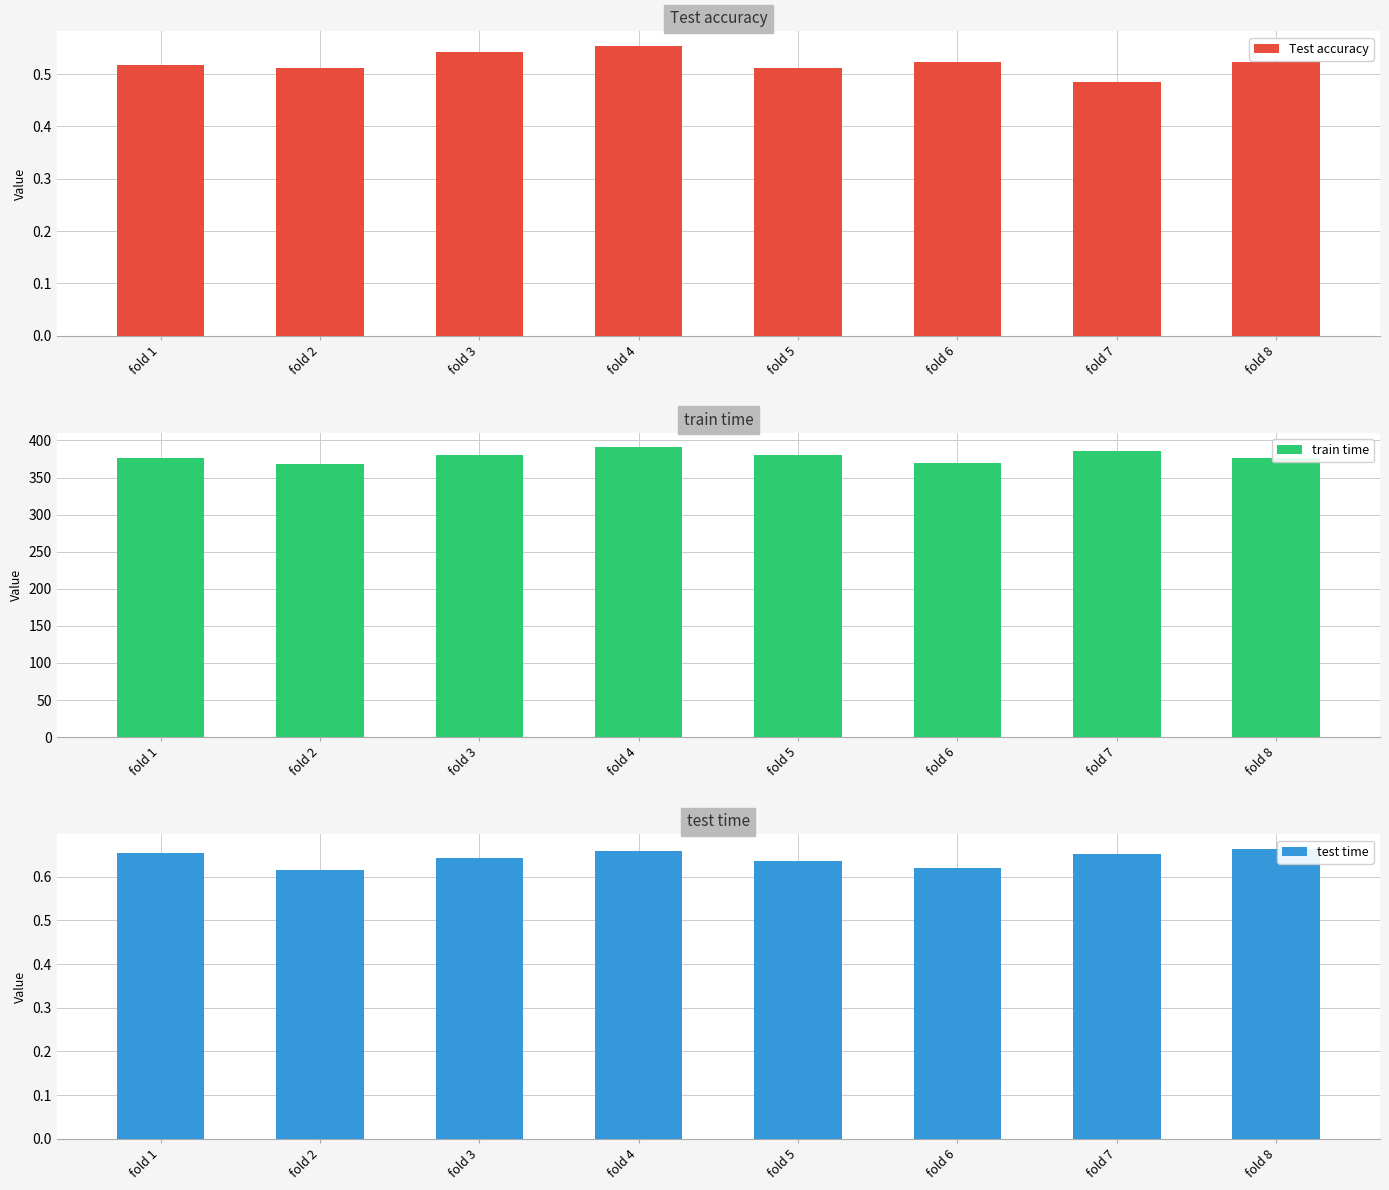

How many bars are there in total?

24